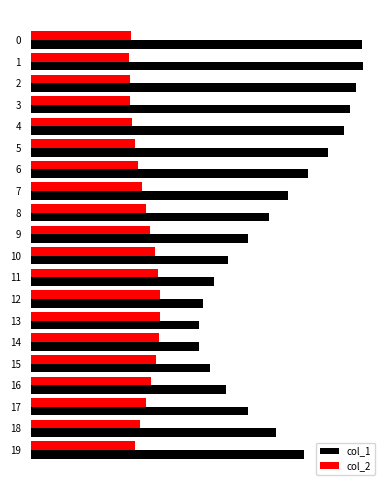

Between 1 and 14, which series saw the biggest shift?

col_1